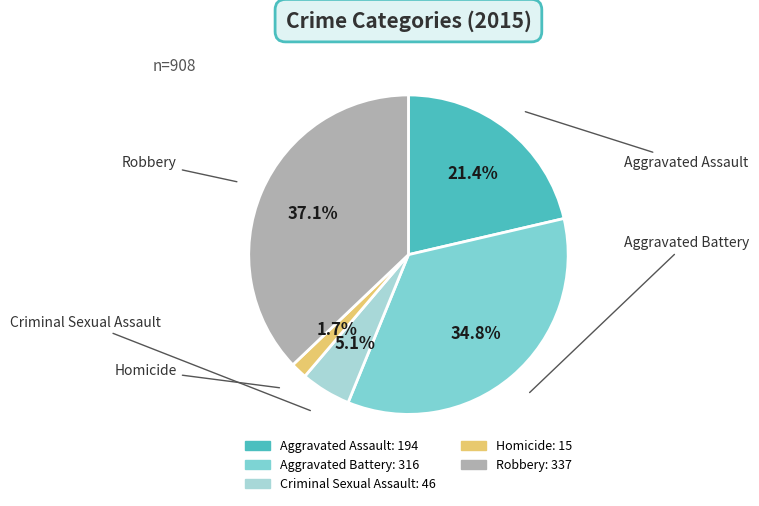

Do Aggravated Battery and Aggravated Assault together represent more than half of the pie?

Yes